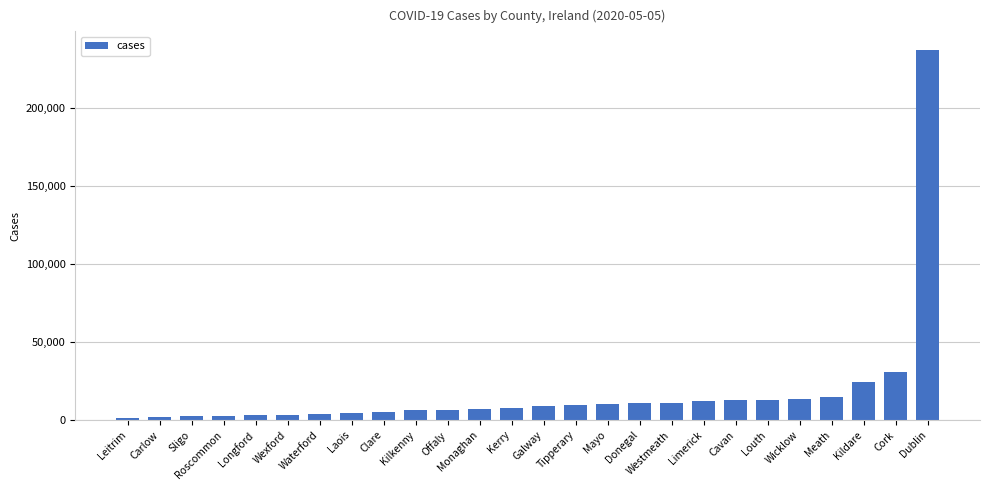

The chart shows a value of 32696 at Kildare. True or false?

False